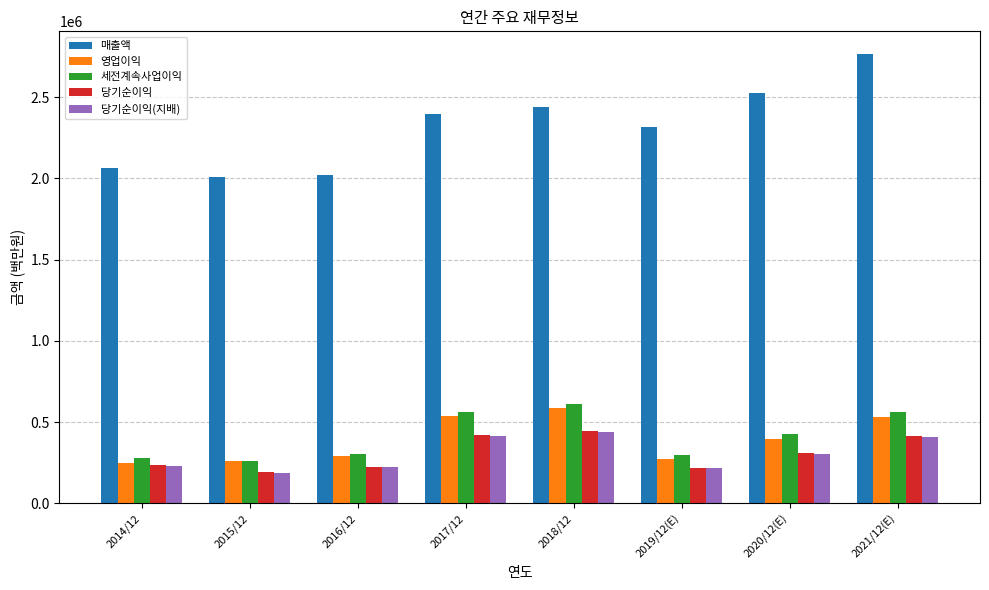

Which series changed the most between 2015/12 and 2021/12(E)?

매출액